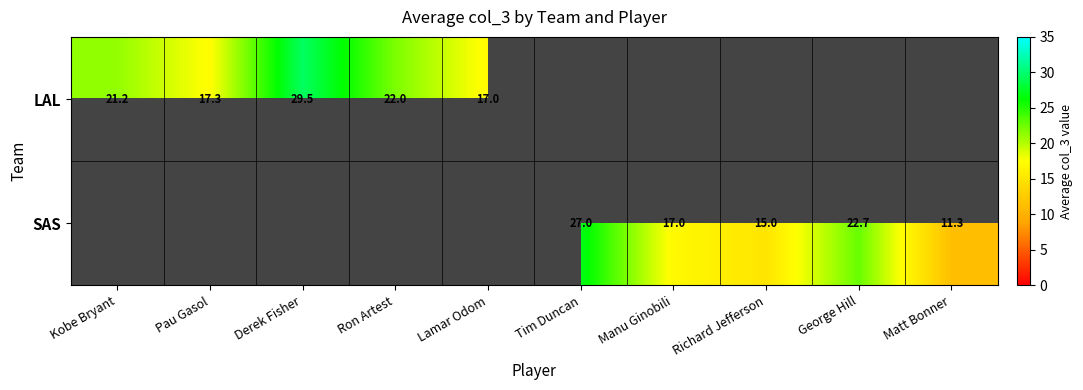

How many distinct data groups are displayed?

2